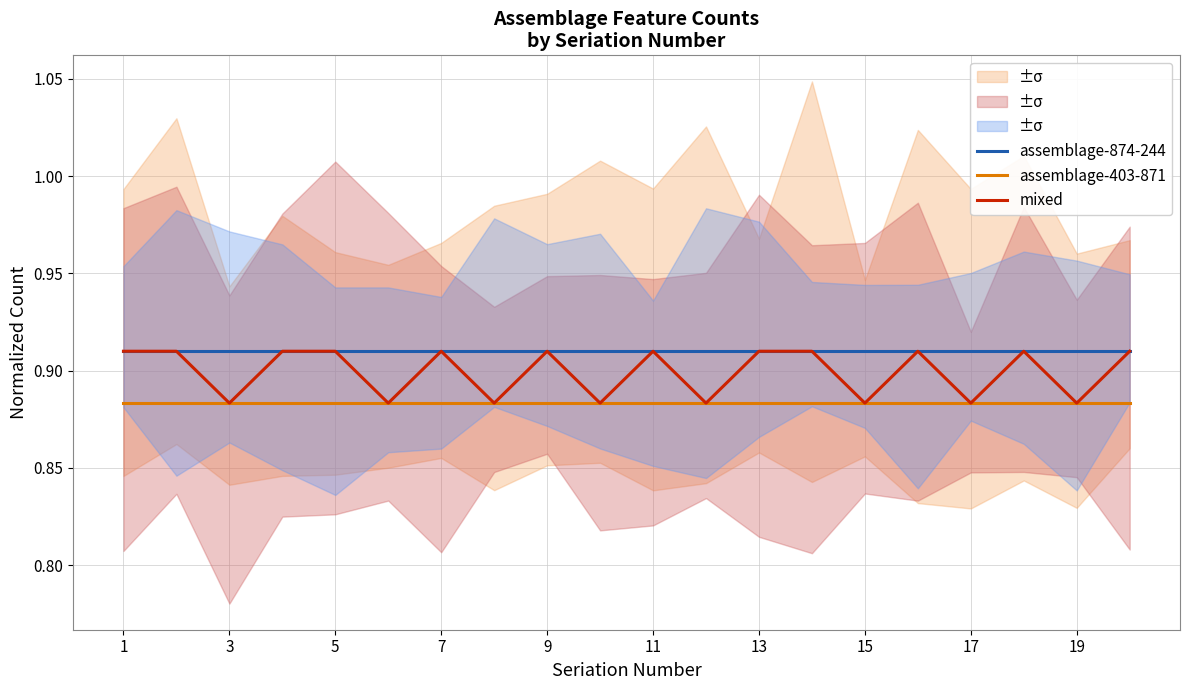

True or false: assemblage-403-871 and assemblage-874-244 intersect in this chart.

False